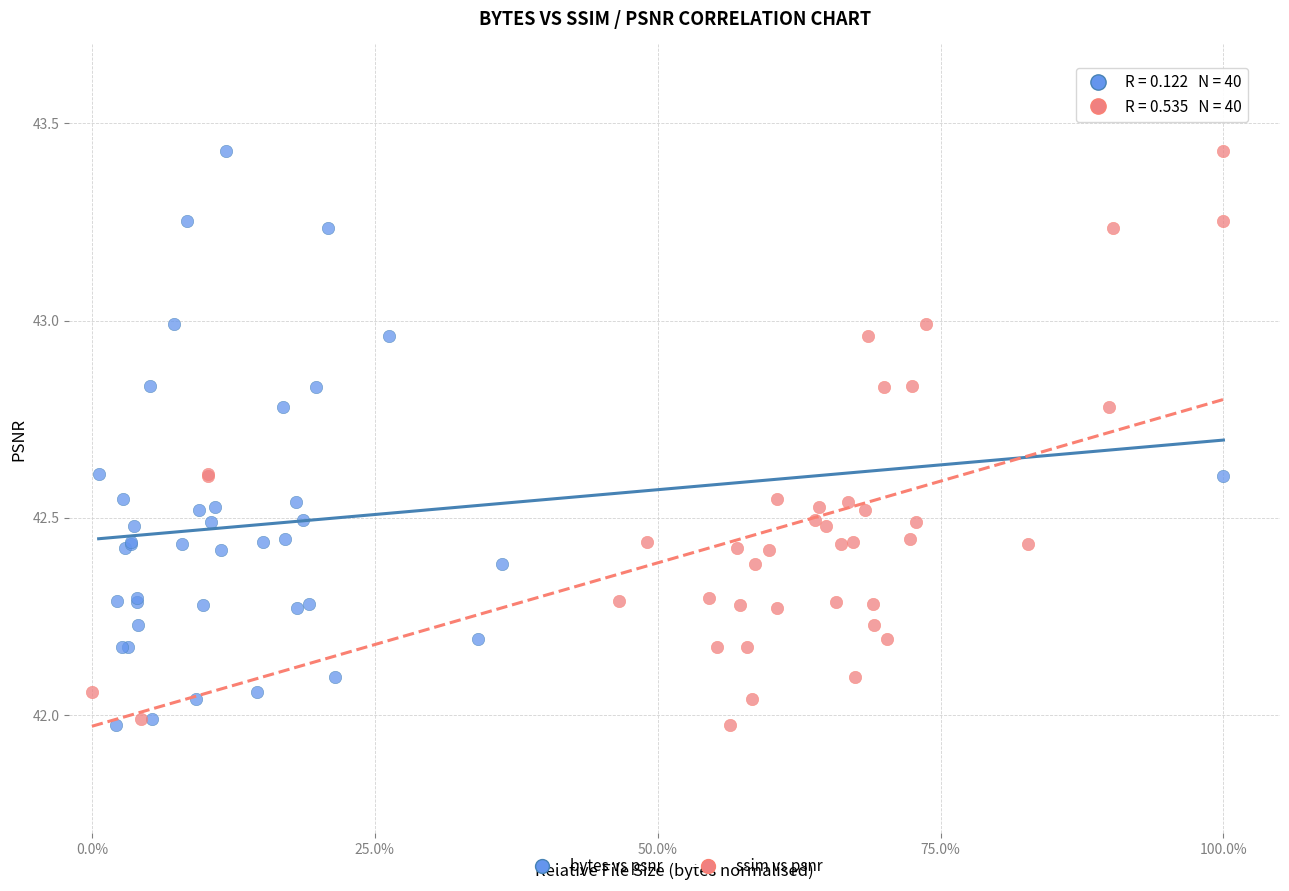

What are all the series names shown in the legend?

bytes vs psnr, ssim vs psnr